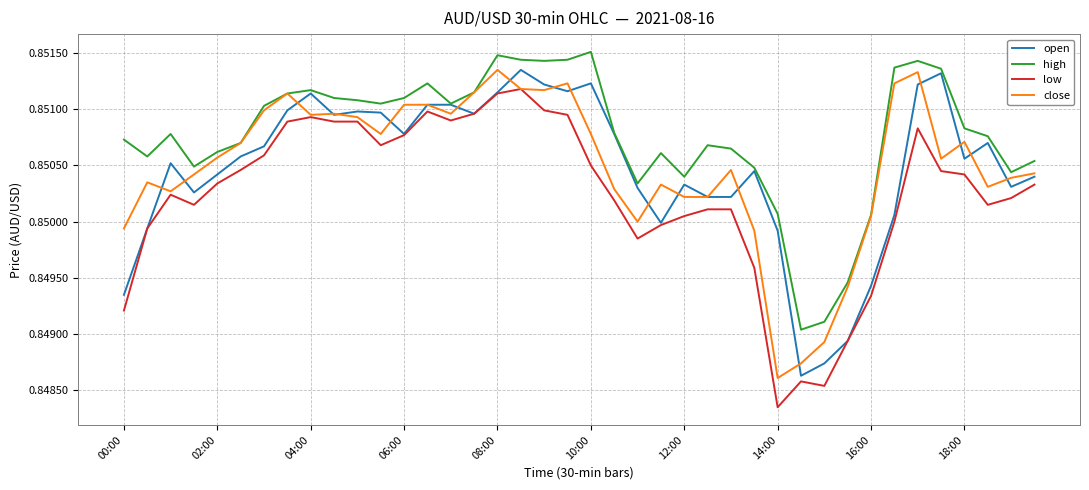

True or false: low and high cross at least once.

False